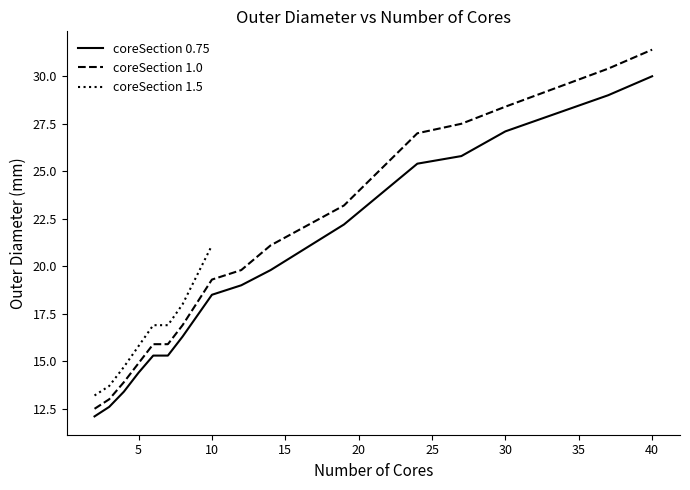

At which label does coreSection 0.75 reach its peak?

40